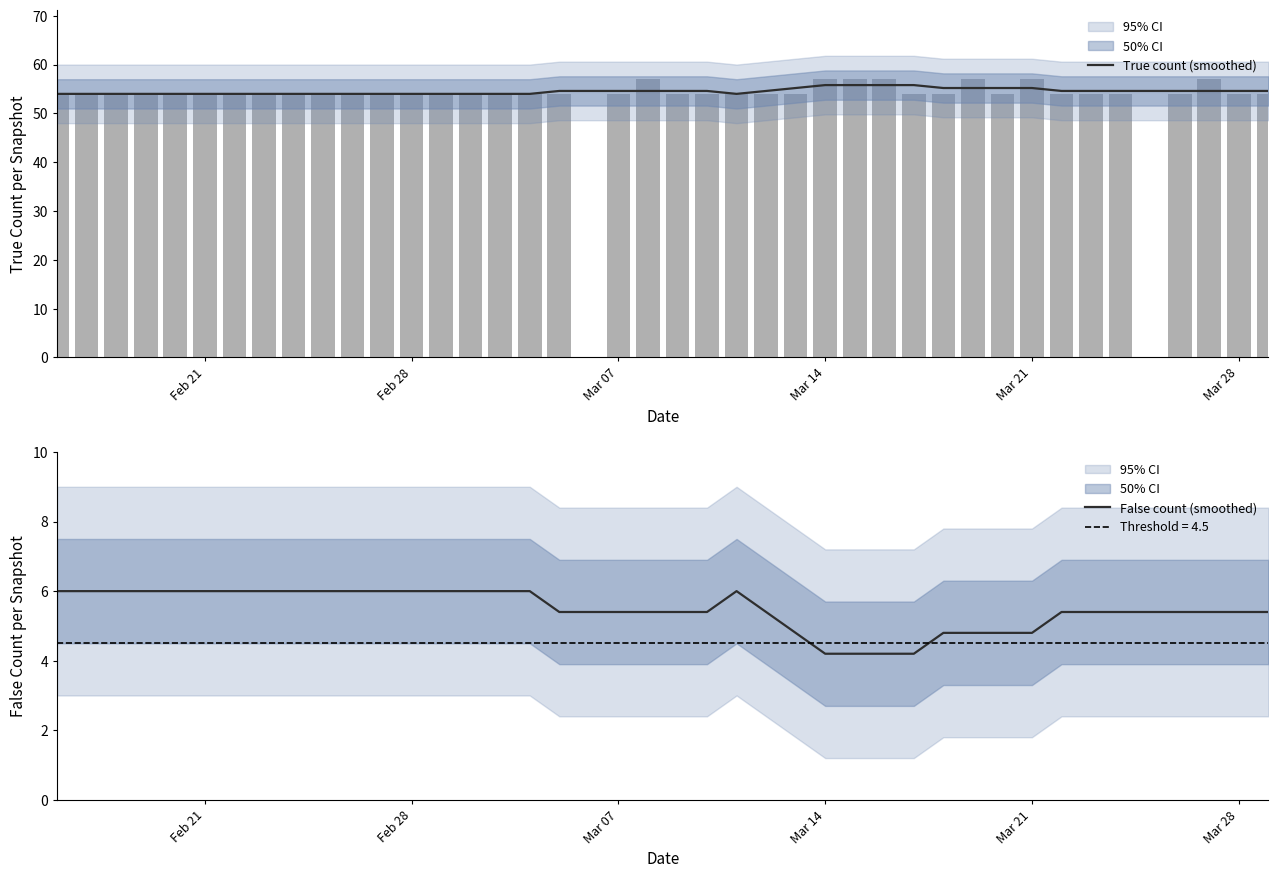

What is the maximum value for False count (smoothed)?

6.0